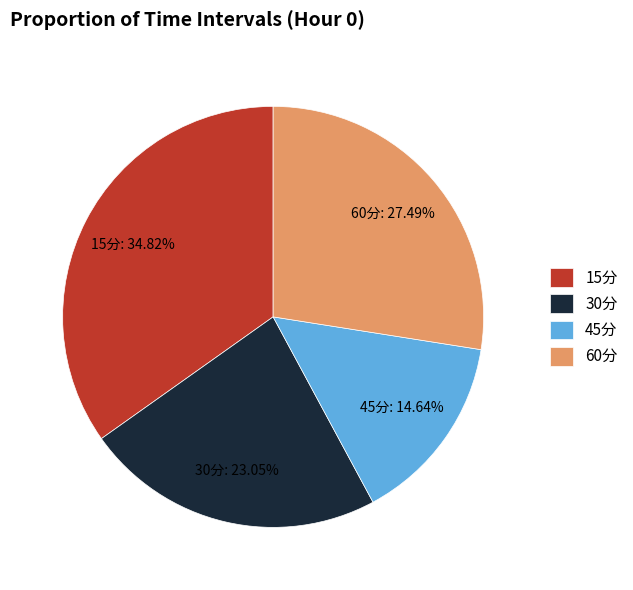

Does any single category account for the majority?

No